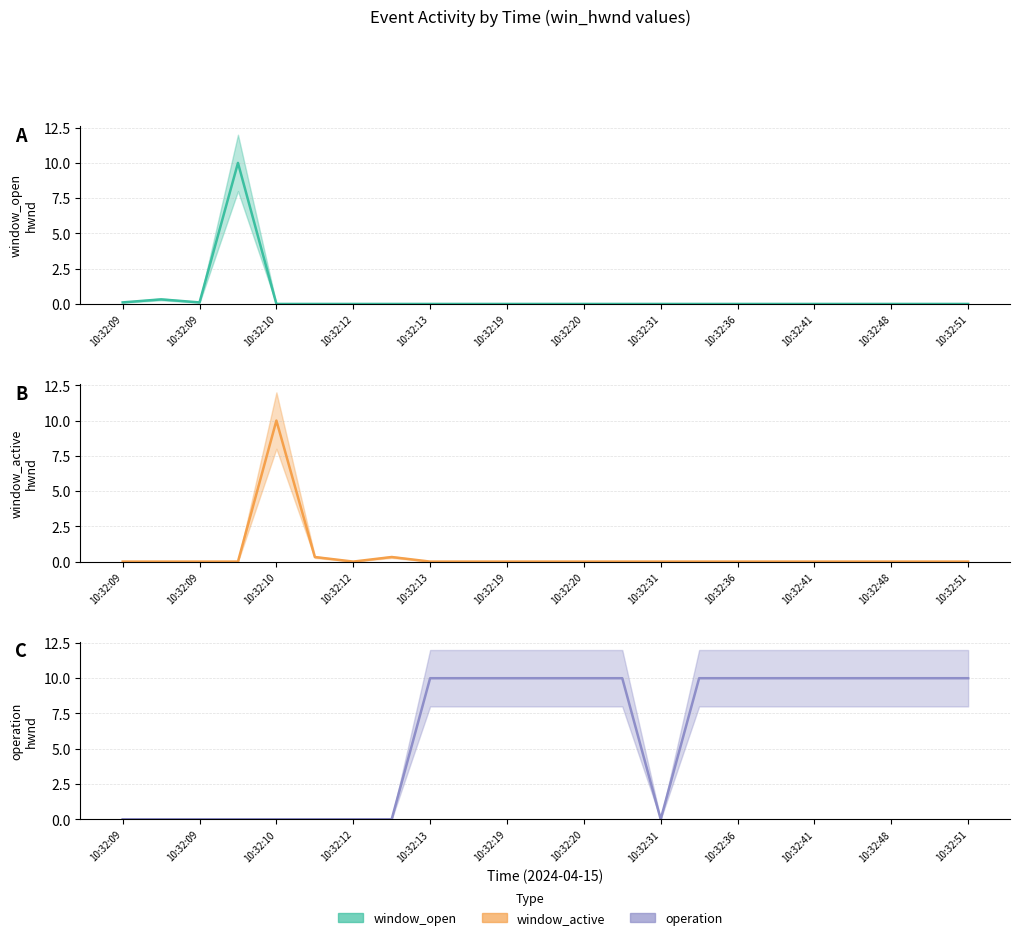

Is it true that window_active equals 0.0 at 10:32:48?

True